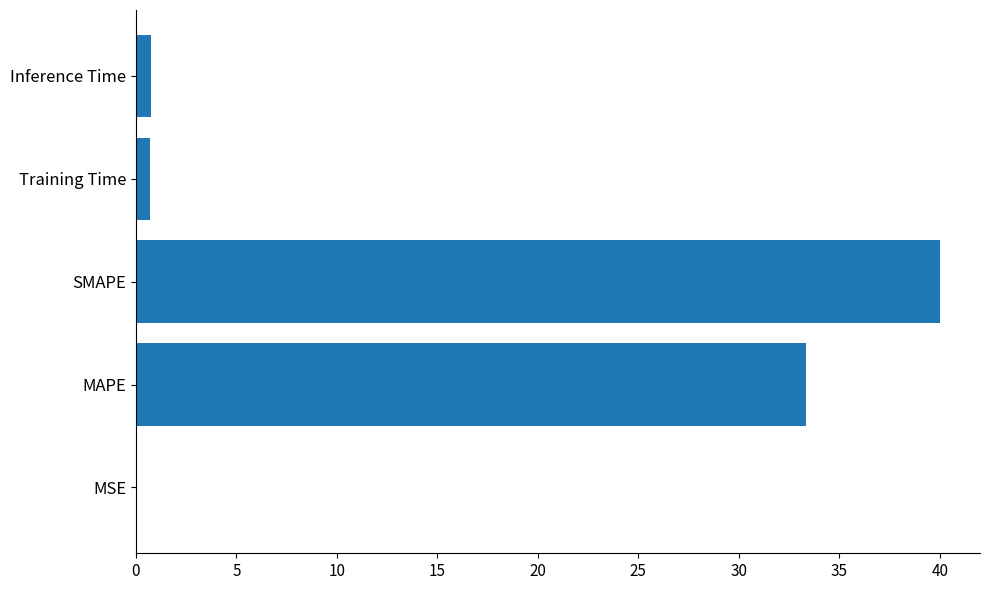

How many data points does each series have?

5